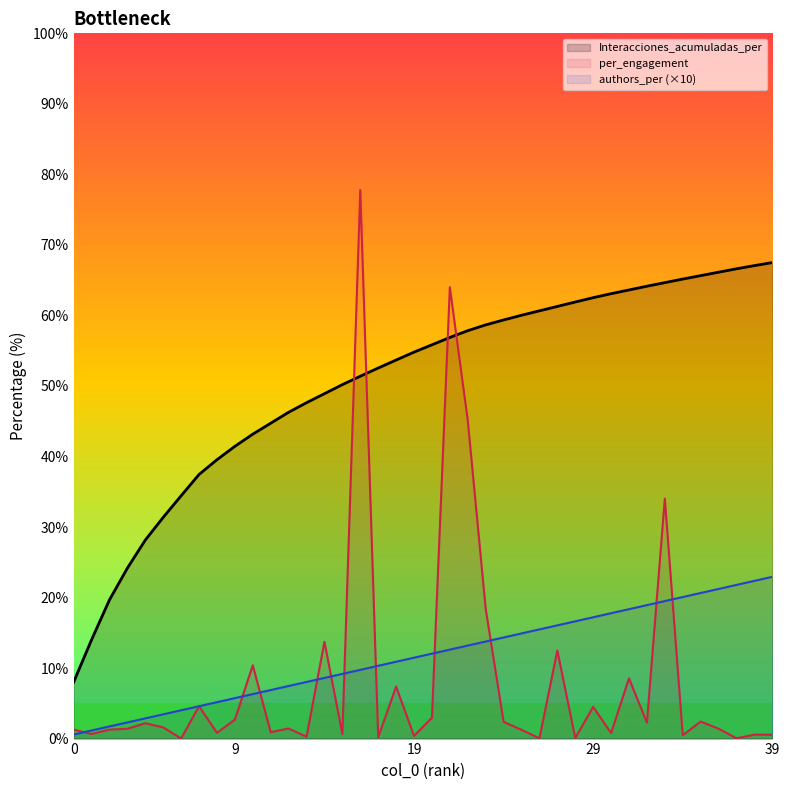

What is the sum of all values?

2020.0